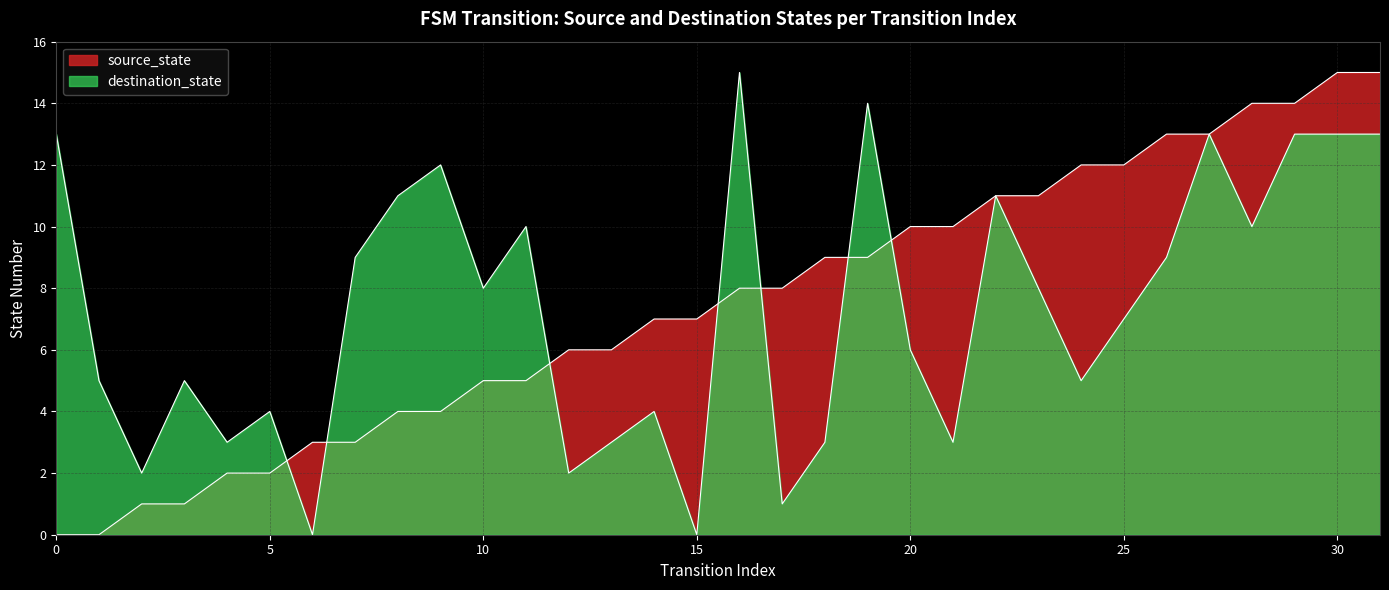

At which category is the sum across all series the highest?

30